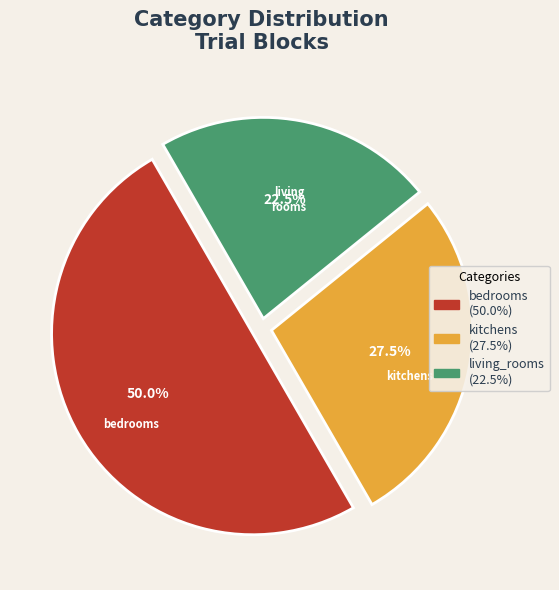

Rank the categories by value from lowest to highest.

living_rooms, kitchens, bedrooms